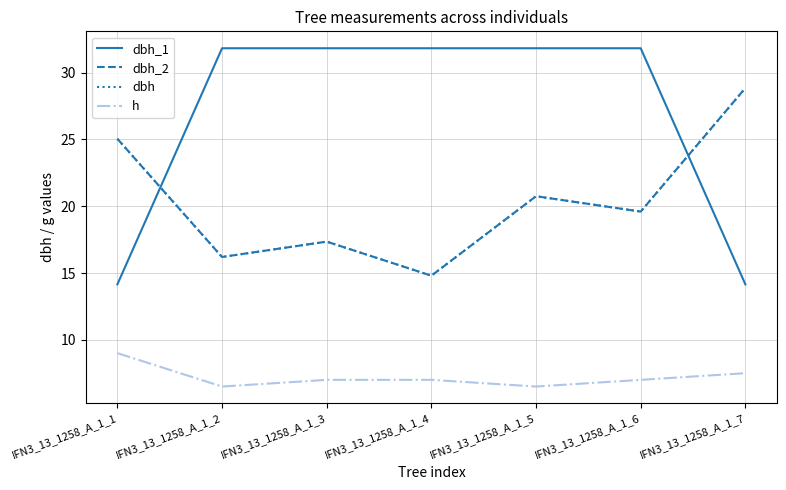

What is the average value of the dbh_1 series?

26.8